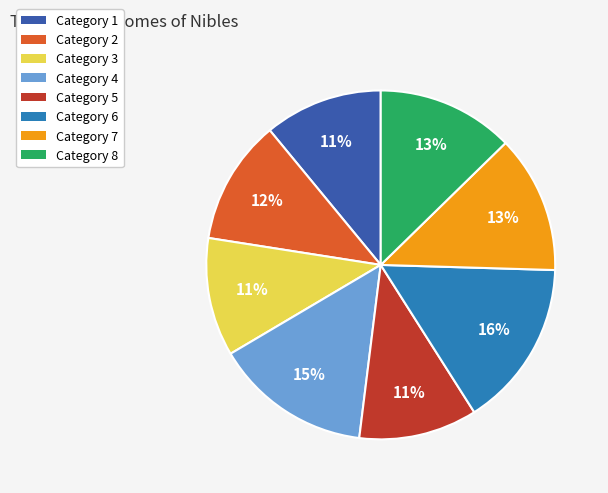

Approximately how many times larger is the value at Category 8 compared to Category 5?

1.2